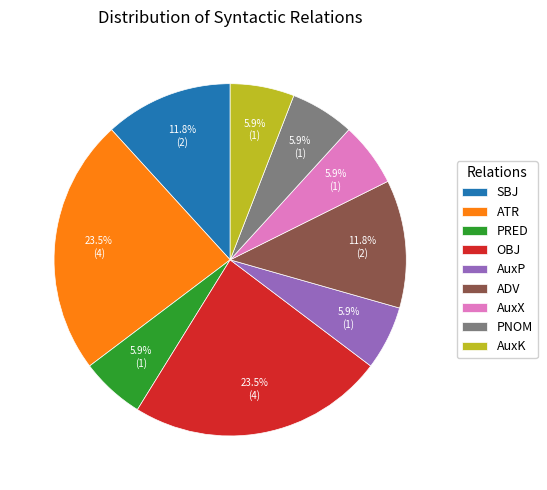

To the nearest percent, what is the average slice percentage?

11%